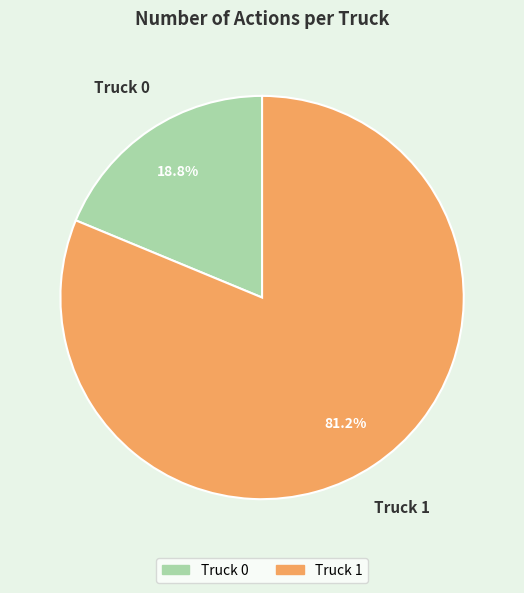

To the nearest percent, what percentage of the pie is Truck 1?

81%